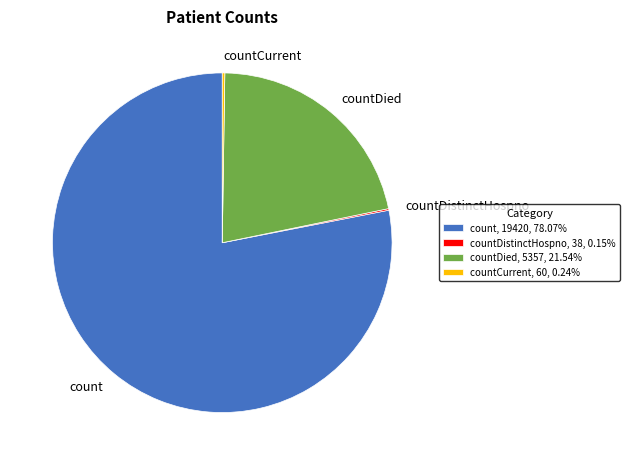

Which has a higher value, count or countDied?

count